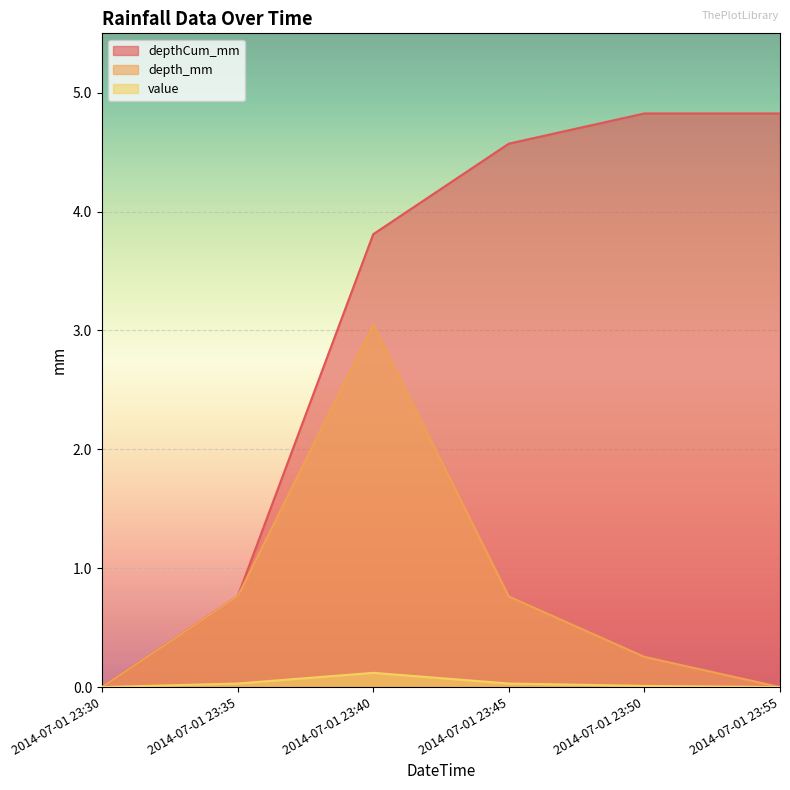

At how many categories does at least one series exceed 3?

4